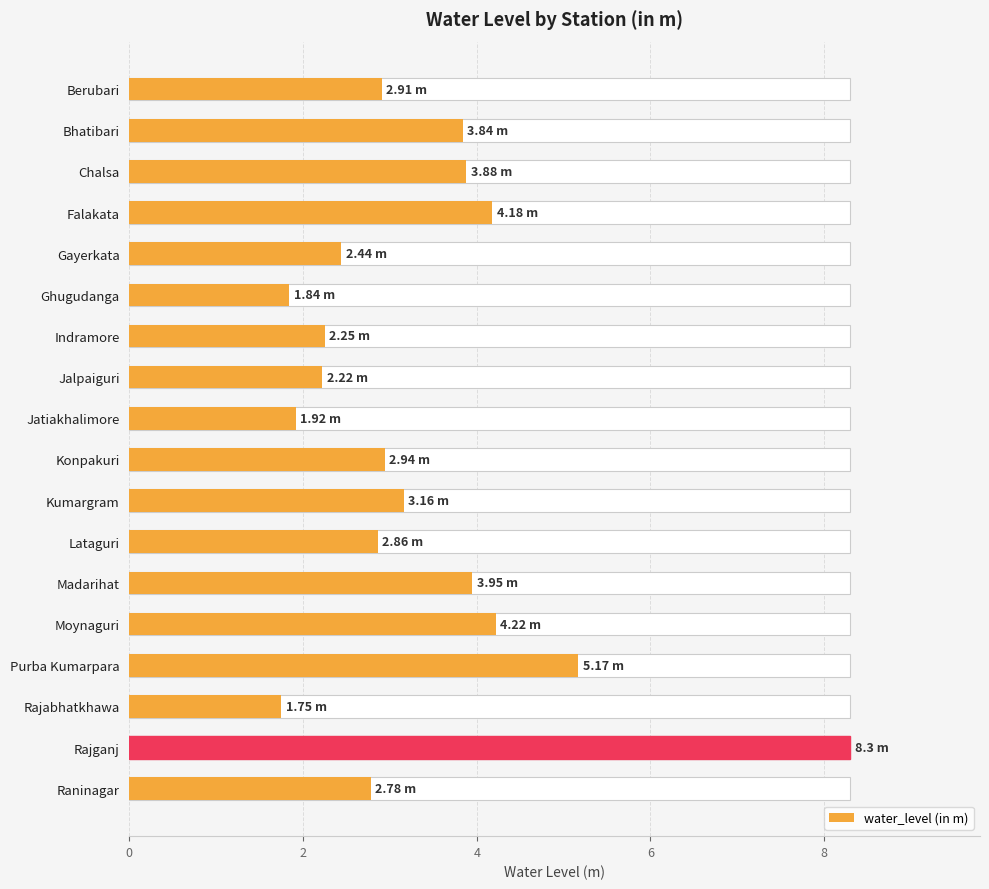

What is the minimum value shown in the chart?

1.8